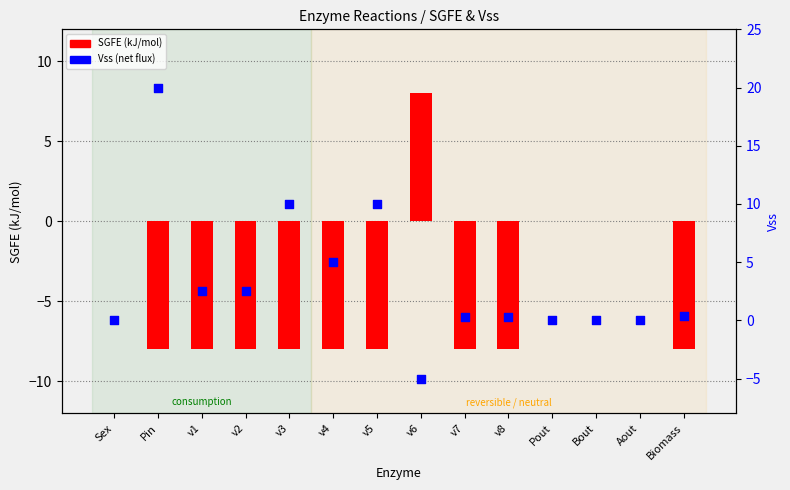

What are all the series names shown in the legend?

SGFE (kJ/mol), Vss